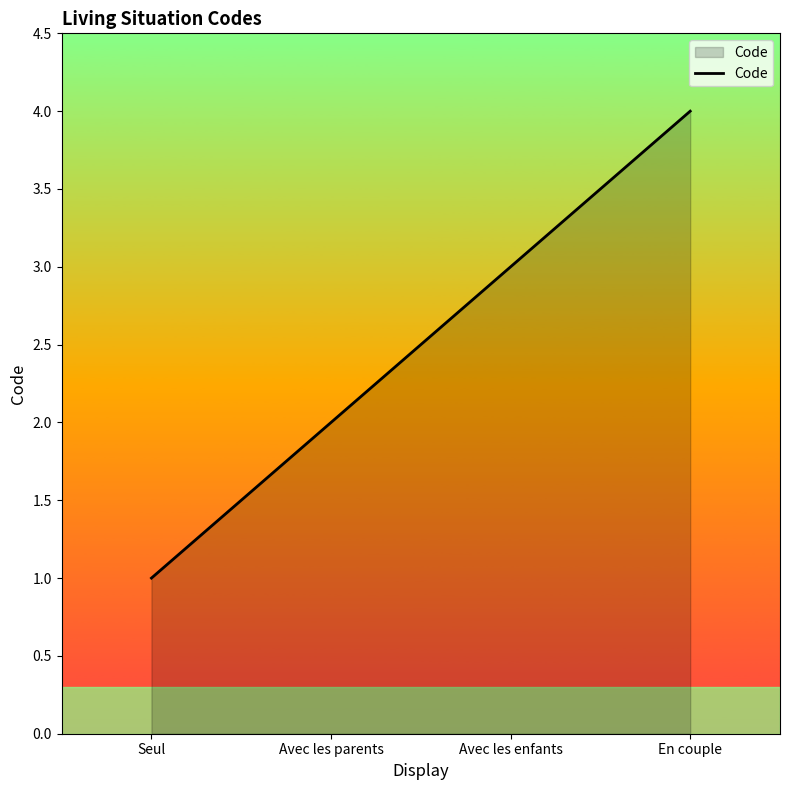

List the labels in order of value, smallest first.

Seul, Avec les parents, Avec les enfants, En couple